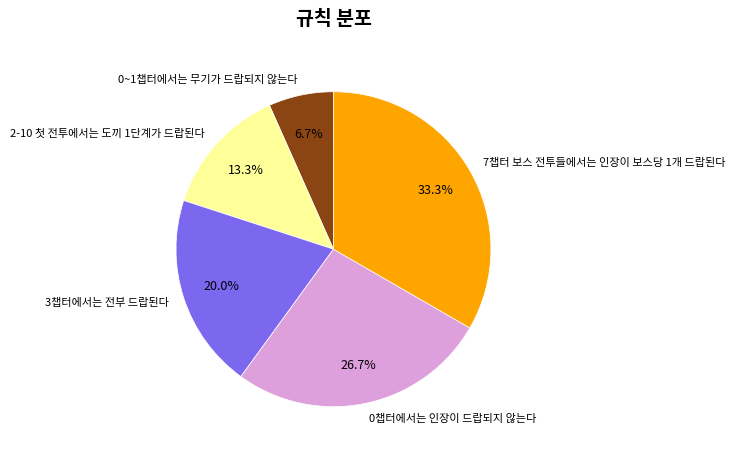

Does 7챕터 보스 전투들에서는 인장이 보스당 1개 드랍된다 account for over 50% of the chart?

No